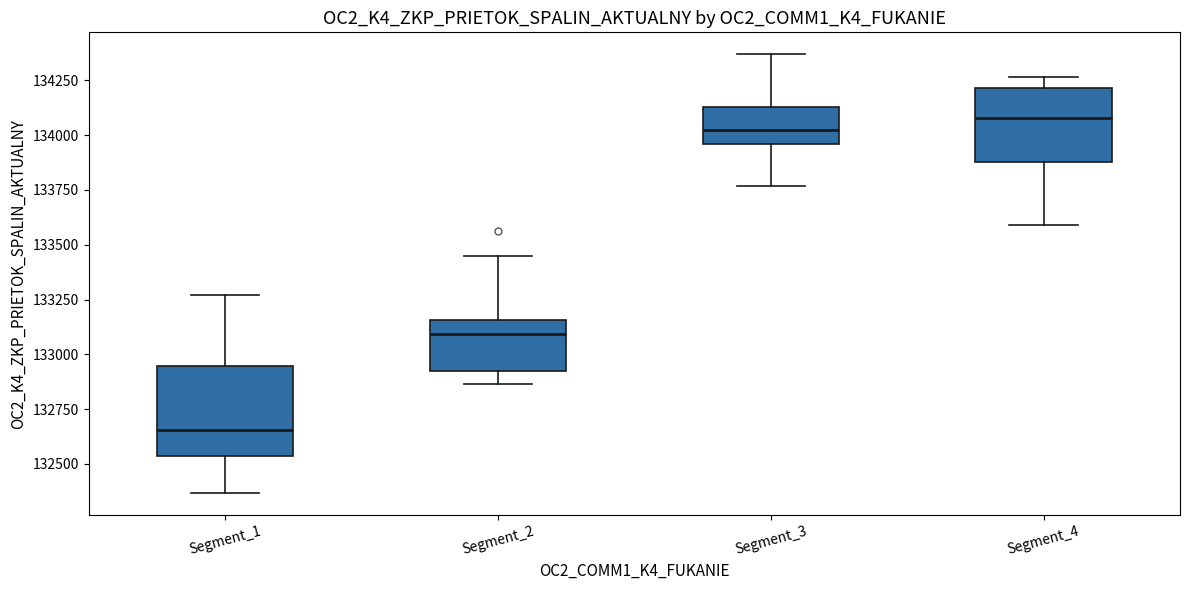

Which box is the tallest, from its lower edge to its upper edge?

Segment_1